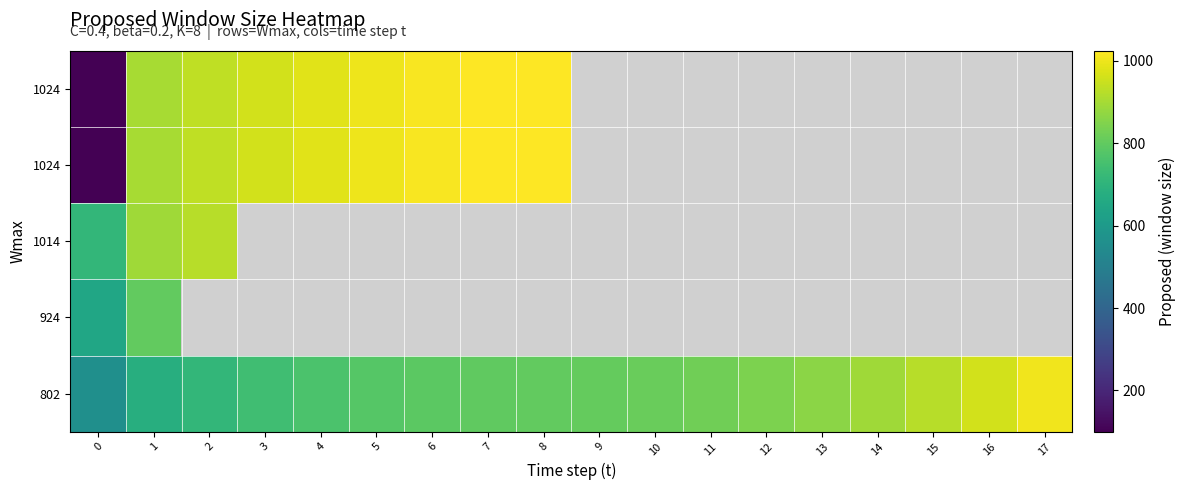

Which has a higher value, 8 or 5?

8